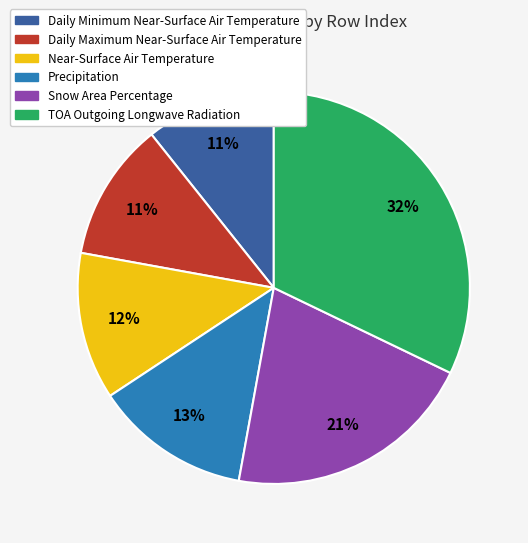

Is there any slice that represents more than half of the pie?

No